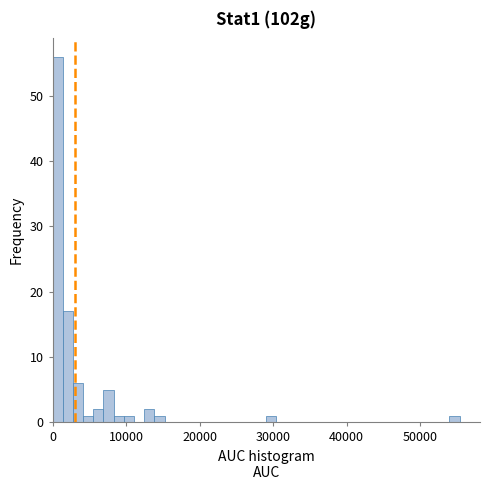

Read against the x-axis, roughly where is the centre of the tallest bar?

1000